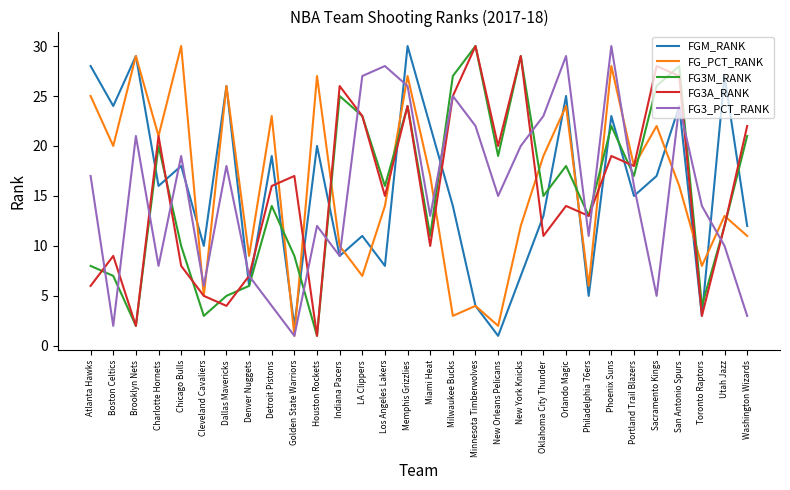

At Detroit Pistons, list the series in order from largest to smallest.

FG_PCT_RANK, FGM_RANK, FG3A_RANK, FG3M_RANK, FG3_PCT_RANK